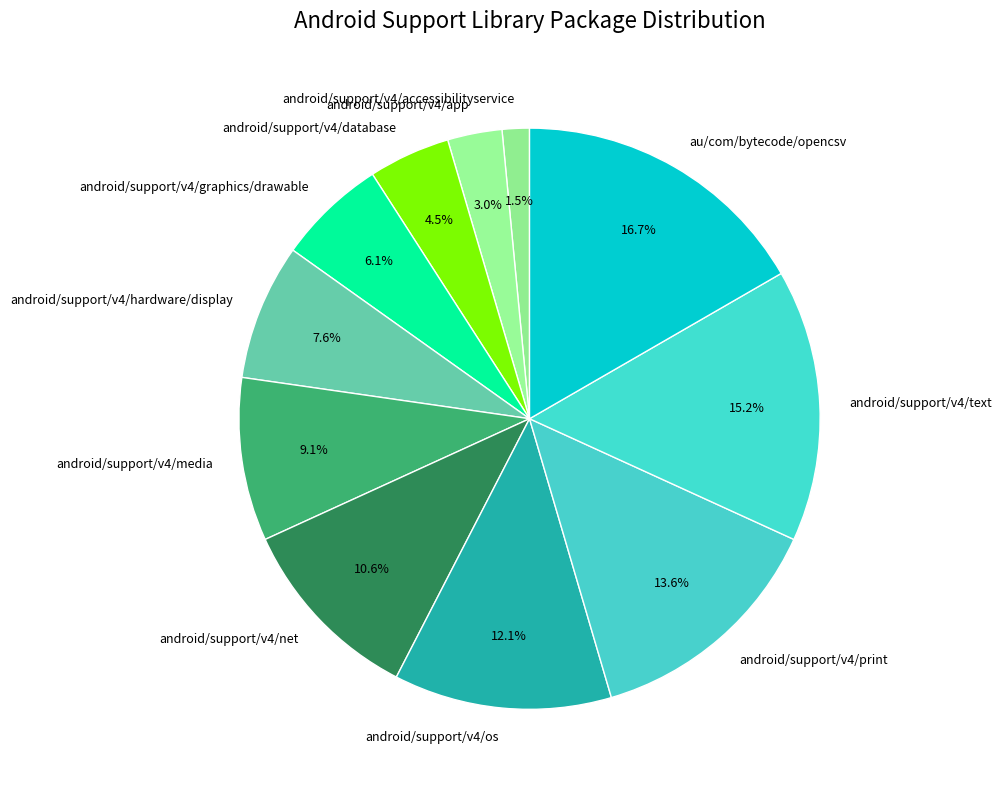

Is there any slice that represents more than half of the pie?

No